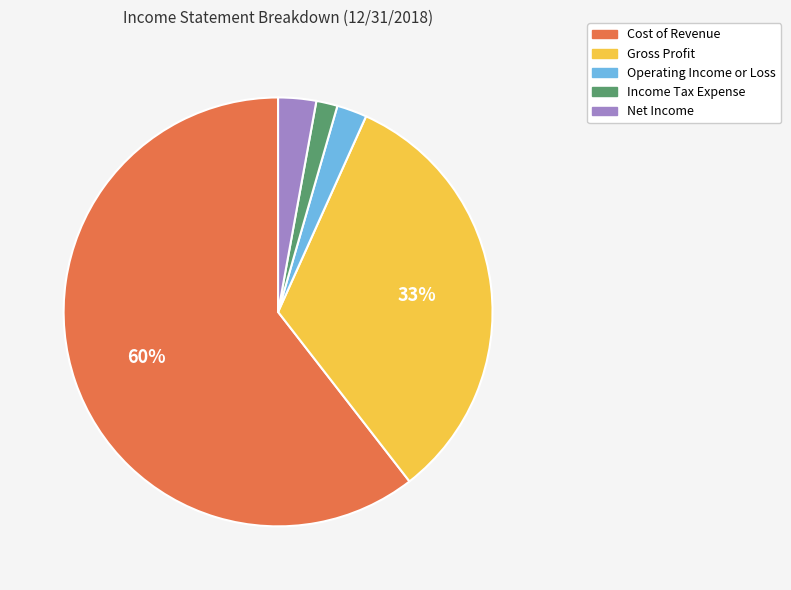

What is the largest slice in the pie chart?

Cost of Revenue